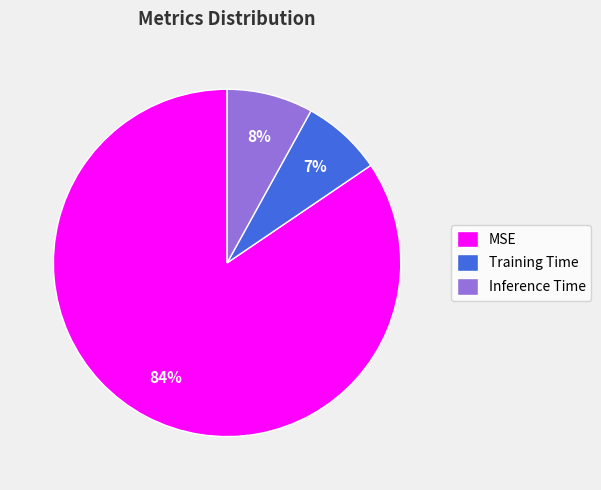

Do Inference Time and Training Time together represent more than half of the pie?

No